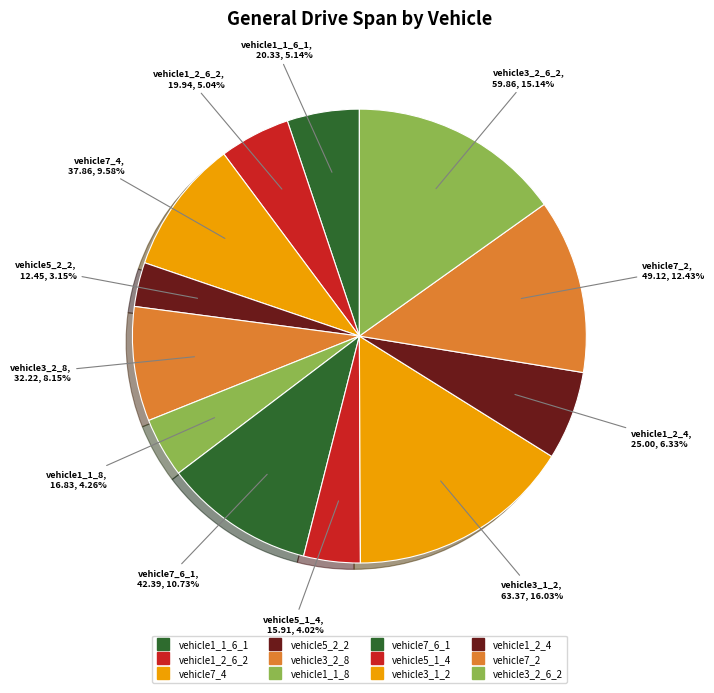

How many segments does this pie chart have?

12